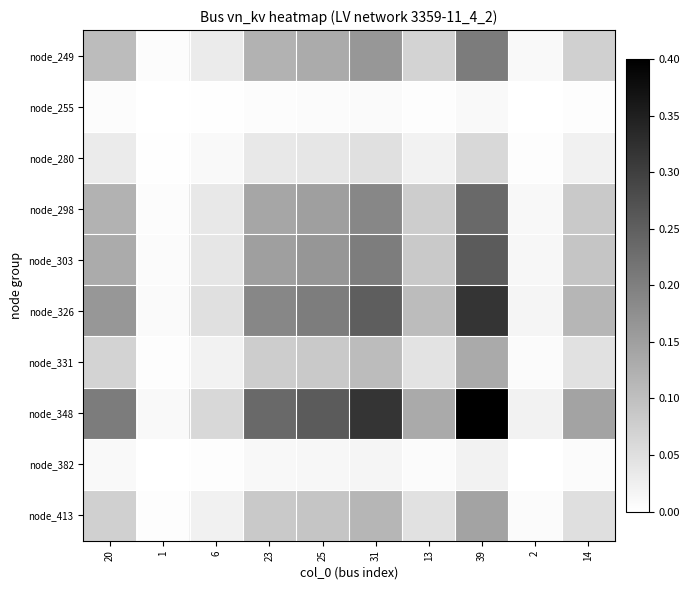

Reading left to right, what are all the values shown in this chart?

node_249: 20=0.1	1=0.0	6=0.0	23=0.1	25=0.1	31=0.2	13=0.1	39=0.2	2=0.0	14=0.1
node_255: 20=0.0	1=0.0	6=0.0	23=0.0	25=0.0	31=0.0	13=0.0	39=0.0	2=0.0	14=0.0
node_280: 20=0.0	1=0.0	6=0.0	23=0.0	25=0.0	31=0.0	13=0.0	39=0.1	2=0.0	14=0.0
node_298: 20=0.1	1=0.0	6=0.0	23=0.1	25=0.2	31=0.2	13=0.1	39=0.2	2=0.0	14=0.1
node_303: 20=0.1	1=0.0	6=0.0	23=0.2	25=0.2	31=0.2	13=0.1	39=0.3	2=0.0	14=0.1
node_326: 20=0.2	1=0.0	6=0.0	23=0.2	25=0.2	31=0.3	13=0.1	39=0.3	2=0.0	14=0.1
node_331: 20=0.1	1=0.0	6=0.0	23=0.1	25=0.1	31=0.1	13=0.0	39=0.1	2=0.0	14=0.0
node_348: 20=0.2	1=0.0	6=0.1	23=0.2	25=0.3	31=0.3	13=0.1	39=0.4	2=0.0	14=0.1
node_382: 20=0.0	1=0.0	6=0.0	23=0.0	25=0.0	31=0.0	13=0.0	39=0.0	2=0.0	14=0.0
node_413: 20=0.1	1=0.0	6=0.0	23=0.1	25=0.1	31=0.1	13=0.0	39=0.1	2=0.0	14=0.1